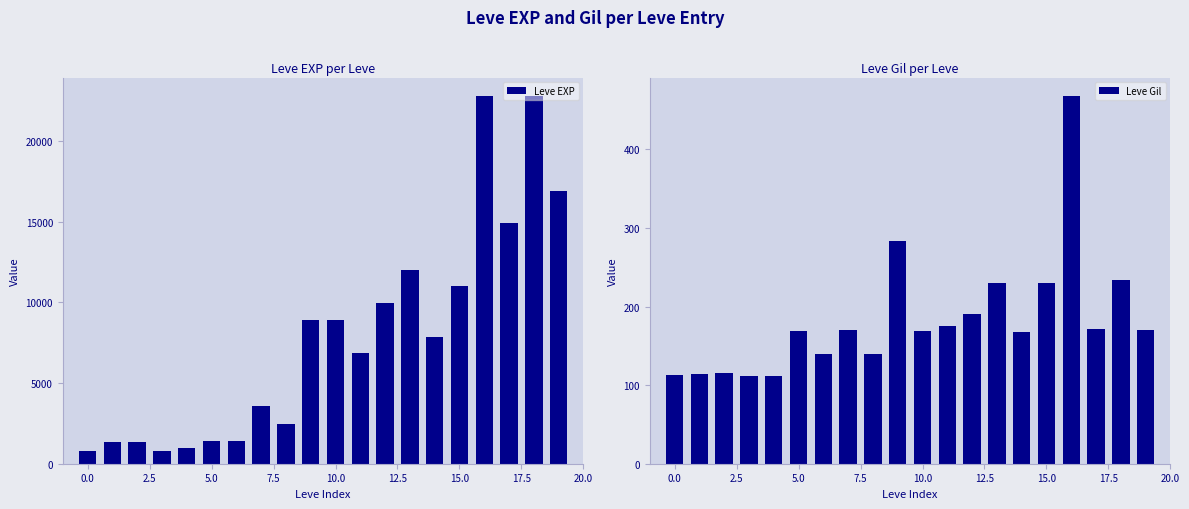

What is the difference between the maximum and minimum values in the Leve EXP series?

21990